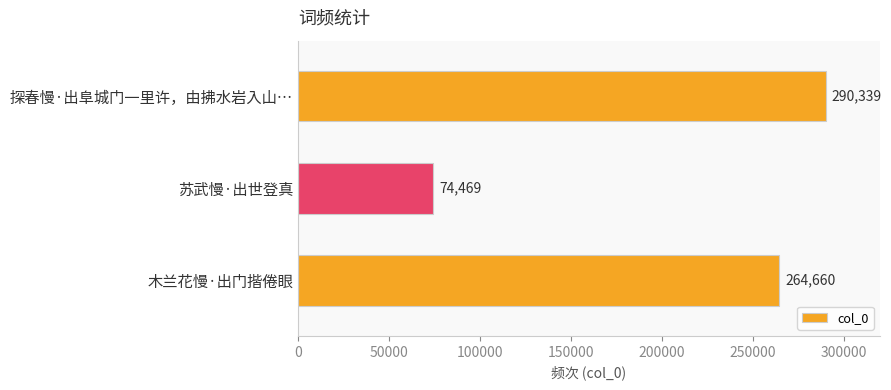

What is the change in value from 探春慢·出阜城门一里许，由拂水岩入山… to 木兰花慢·出门揩倦眼?

-25679